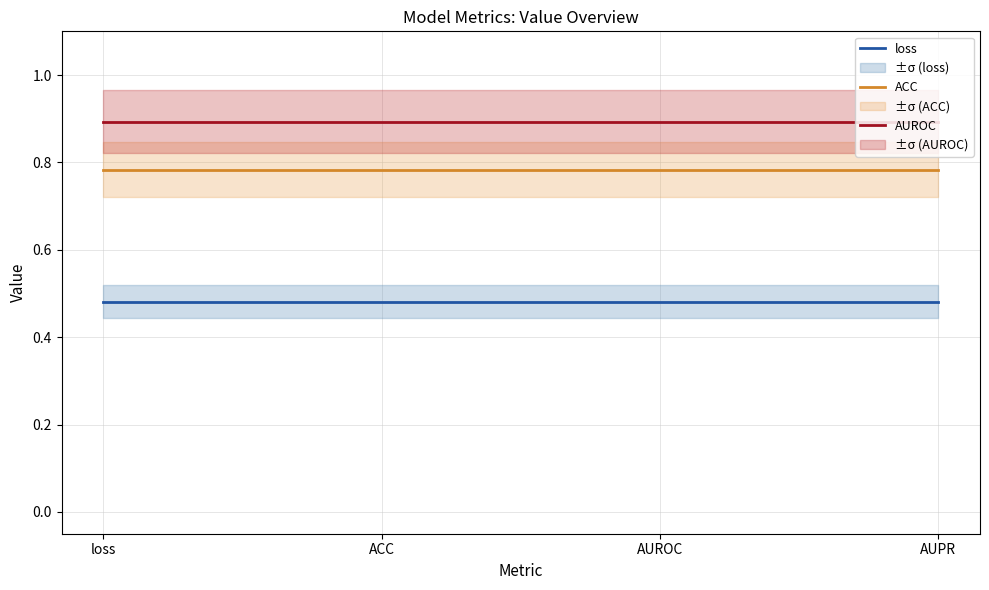

True or false: loss has more than 2 interior local peaks.

False